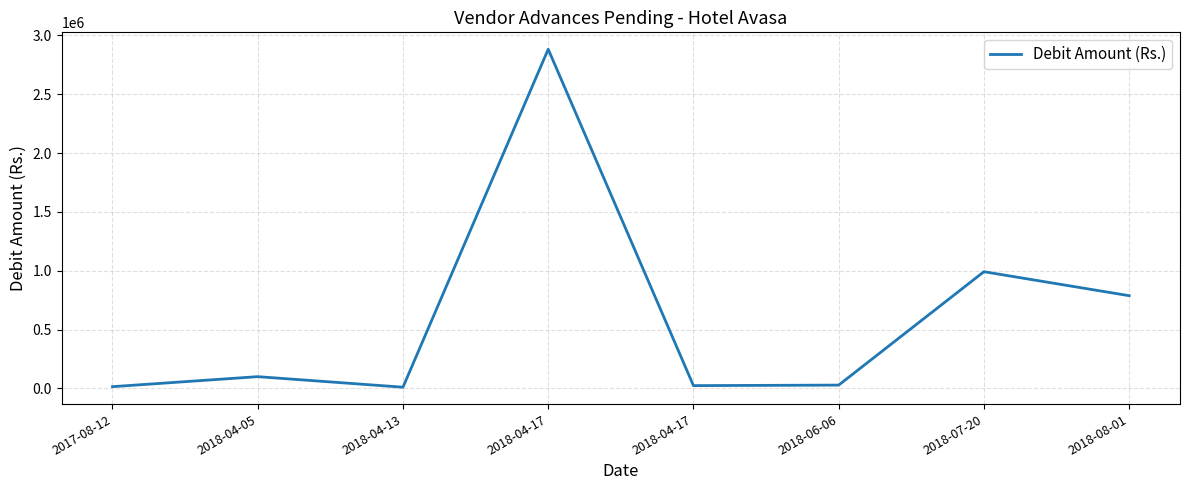

At which label does the data first exceed 100000?

2018-04-17